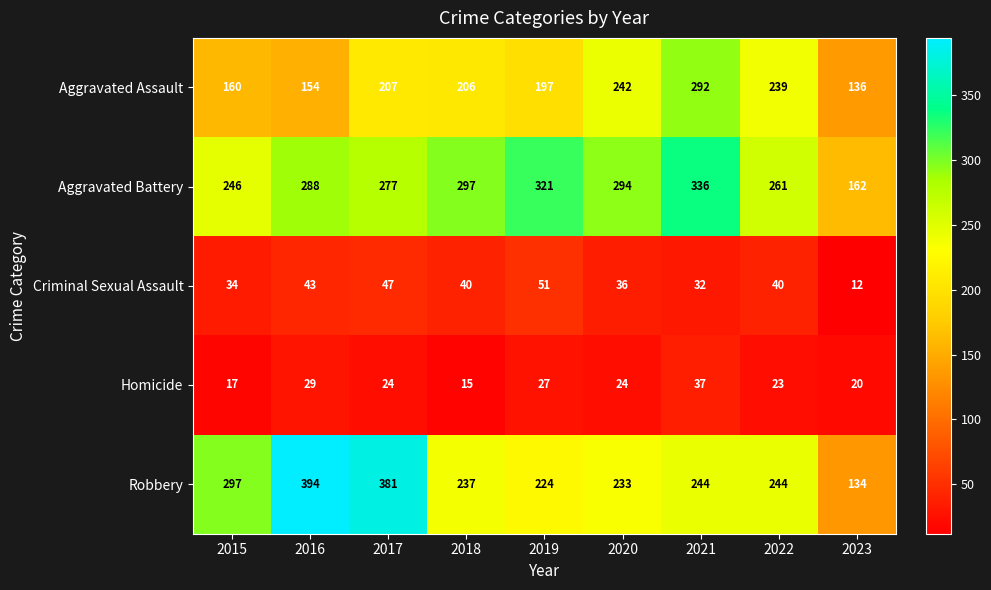

At 2018, list the series in order from largest to smallest.

Aggravated Battery, Robbery, Aggravated Assault, Criminal Sexual Assault, Homicide